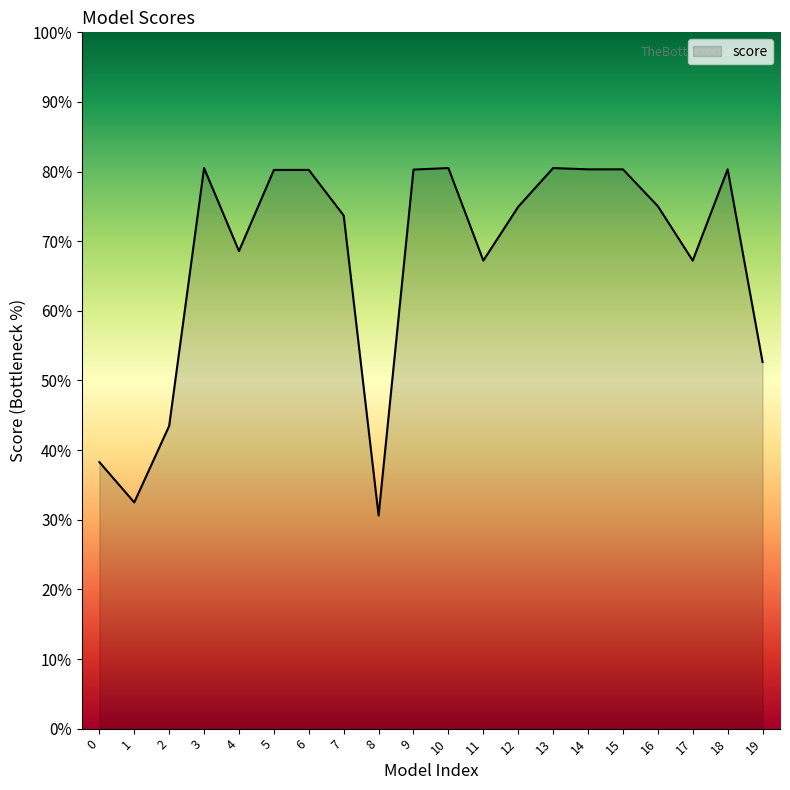

Does the chart have visible grid lines?

No